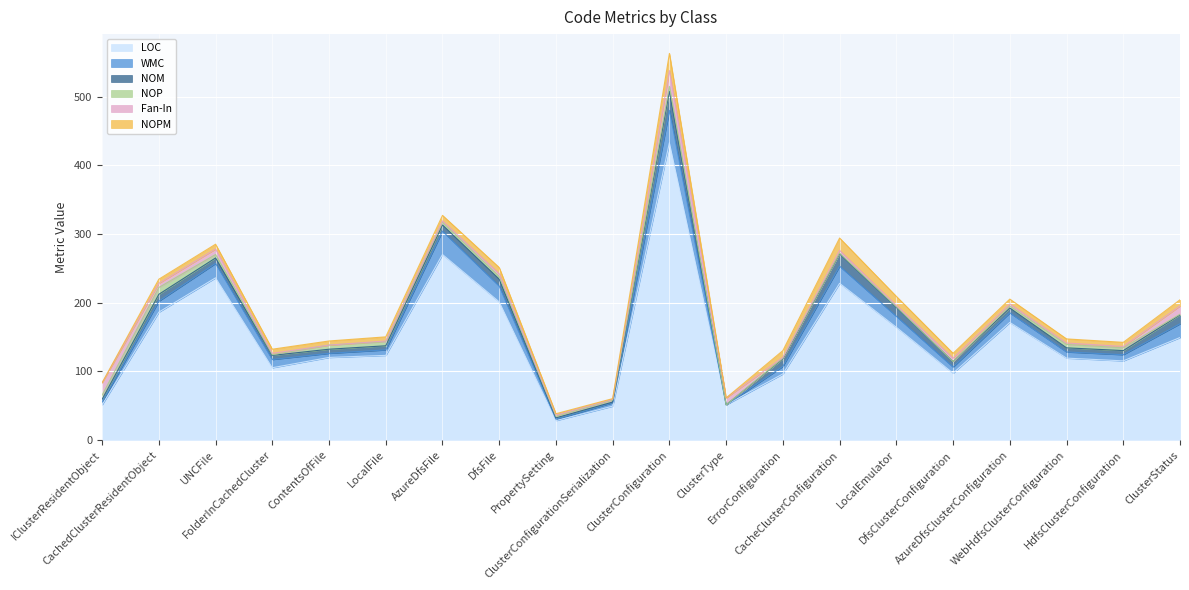

What is the sum of the NOP values at LocalEmulator and IClusterResidentObject?

7